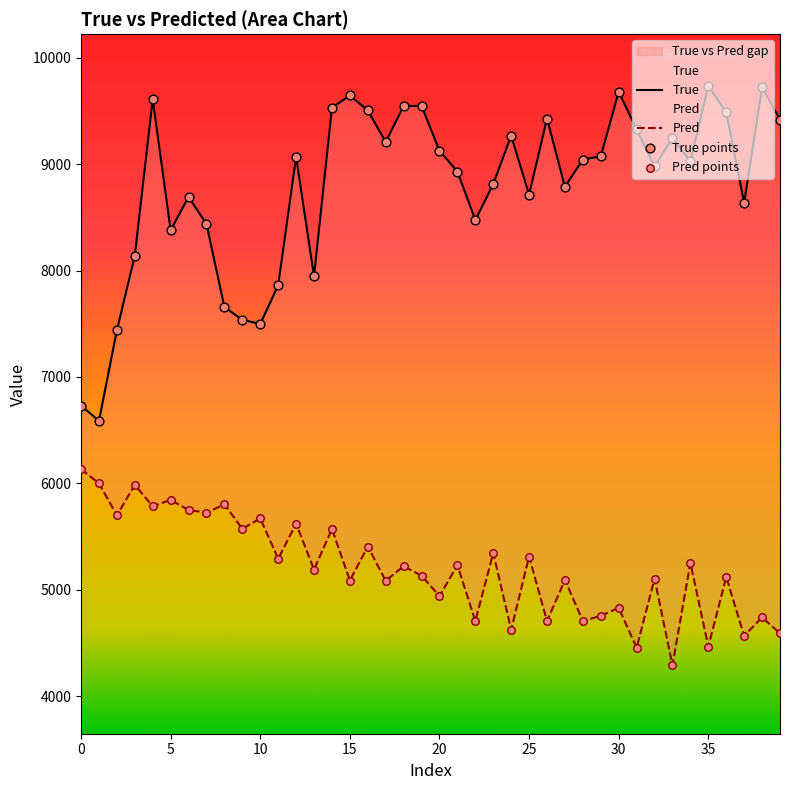

Which series contains the highest Y value?

True